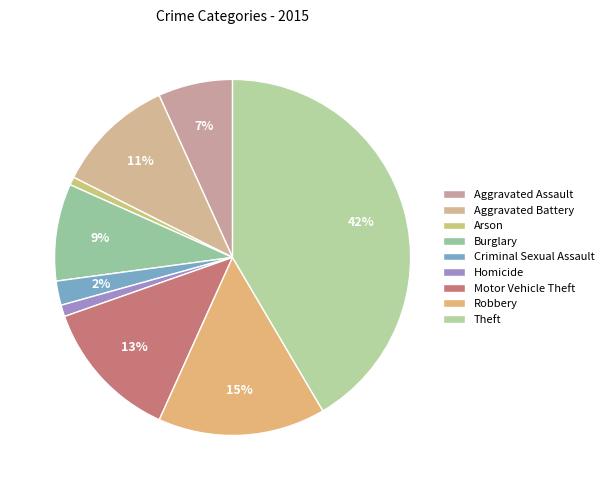

To the nearest percent, what portion does Arson represent?

1%